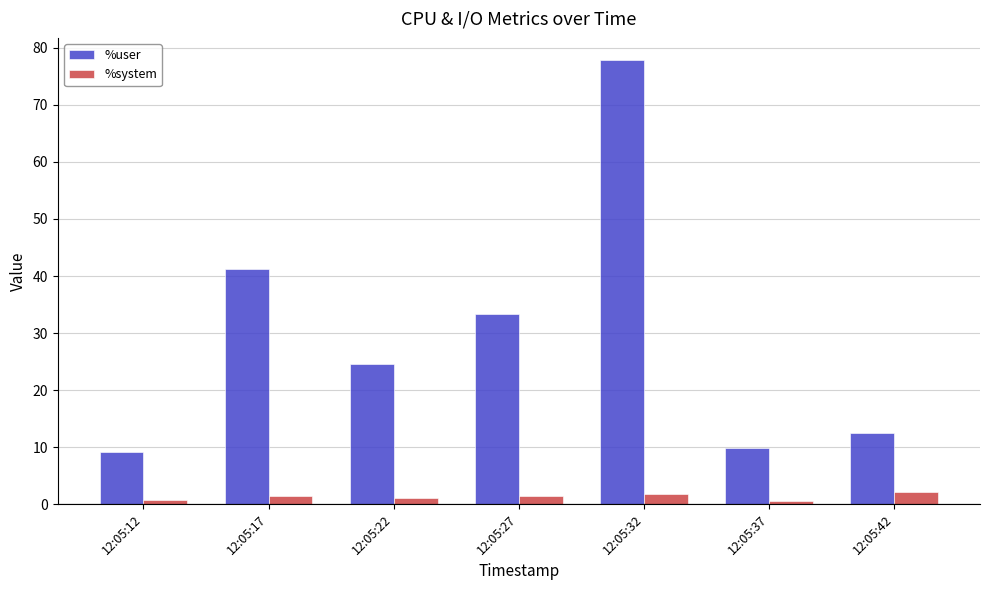

What is the greatest value displayed?

77.9